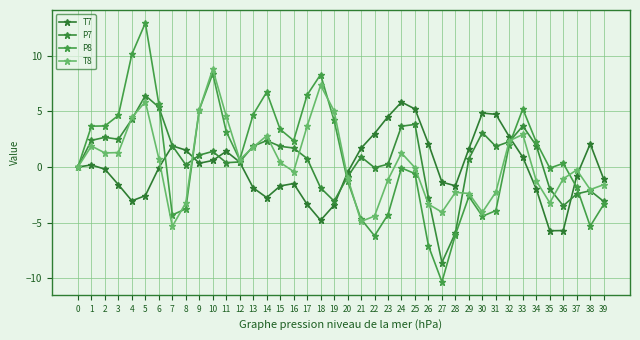

What is the maximum value for P8?

12.9